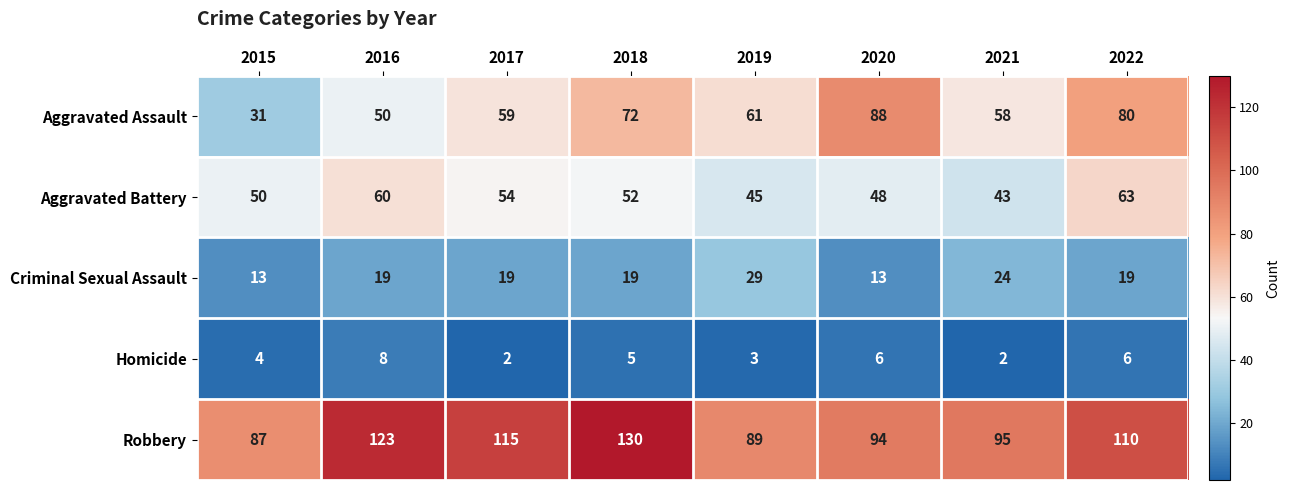

Which category has the highest value across all series?

2018